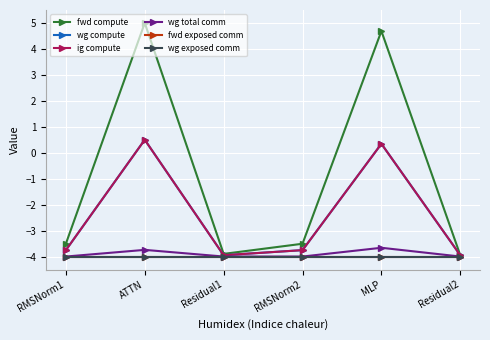

Reading left to right, what are all the values shown in this chart?

fwd compute: -3.5	5.0	-3.9	-3.5	4.7	-3.9
wg compute: -3.8	0.5	-3.9	-3.8	0.3	-3.9
ig compute: -3.8	0.5	-3.9	-3.8	0.3	-3.9
wg total comm: -4.0	-3.7	-4.0	-4.0	-3.7	-4.0
fwd exposed comm: -4.0	-4.0	-4.0	-4.0	-4.0	-4.0
wg exposed comm: -4.0	-4.0	-4.0	-4.0	-4.0	-4.0